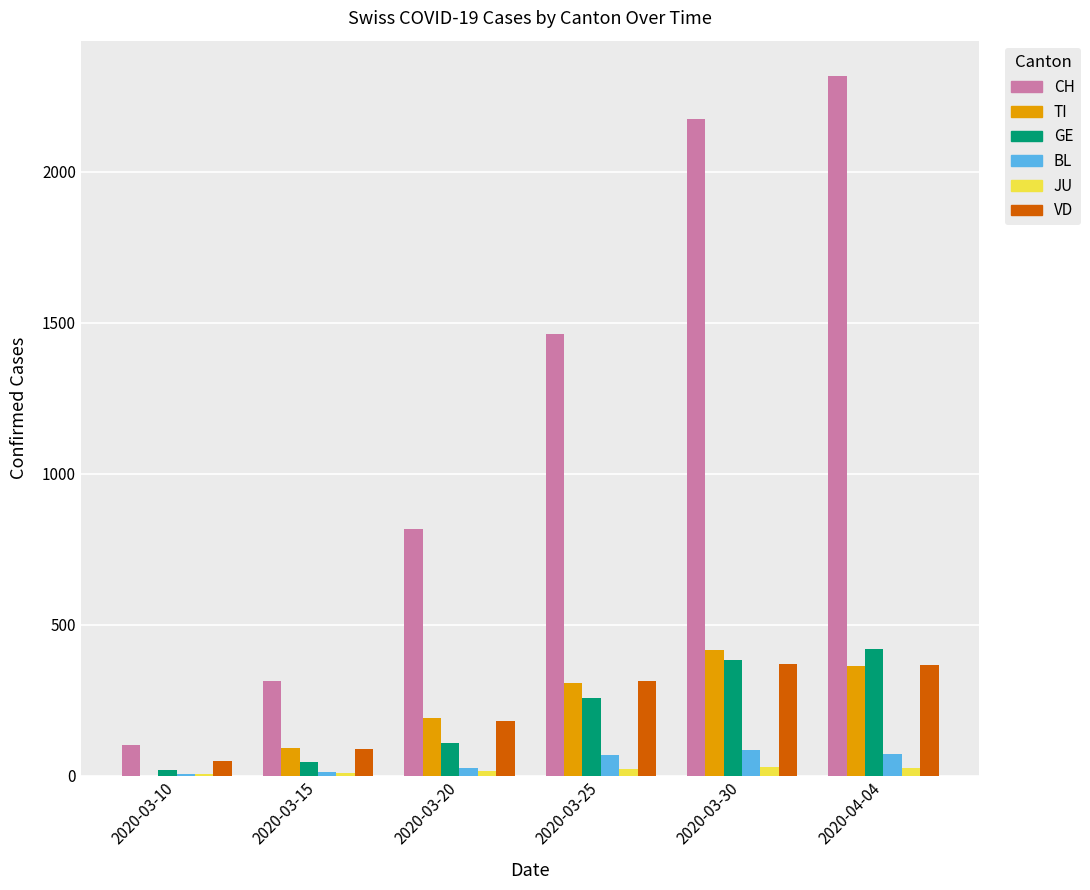

Which label corresponds to the largest value in the chart?

2020-04-04